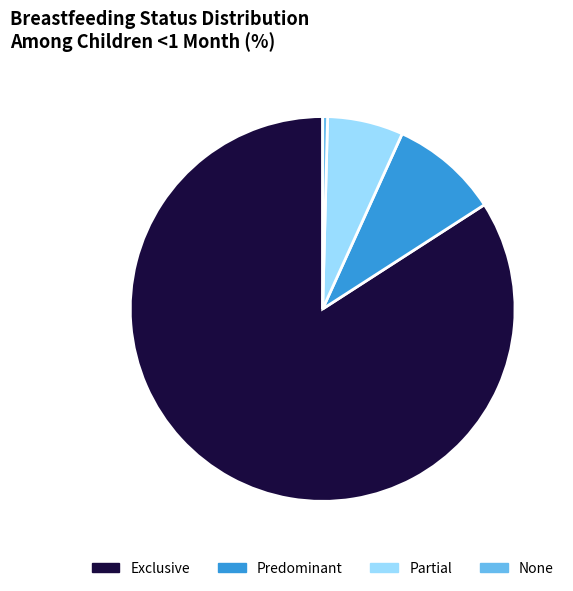

Which has a higher value, None or Exclusive?

Exclusive